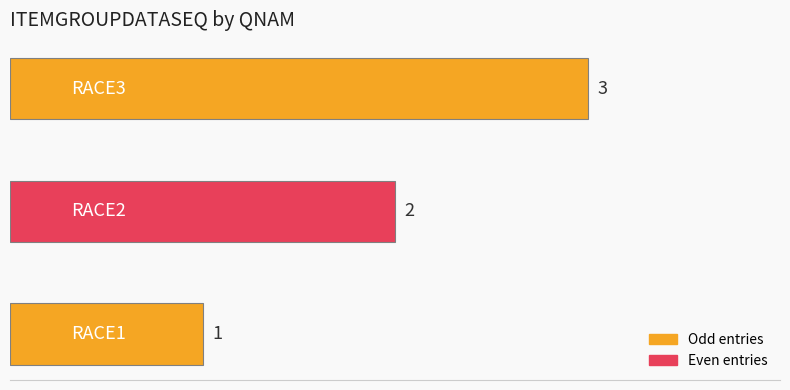

What is the maximum value shown in the chart?

3